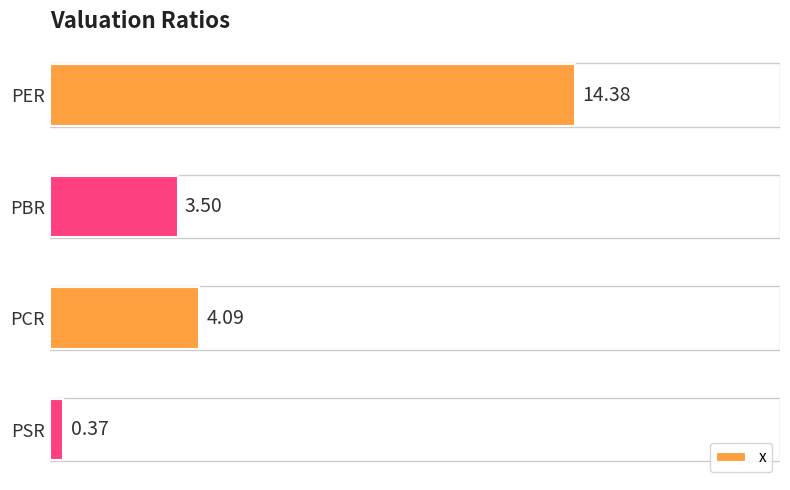

How many values are below 4?

2